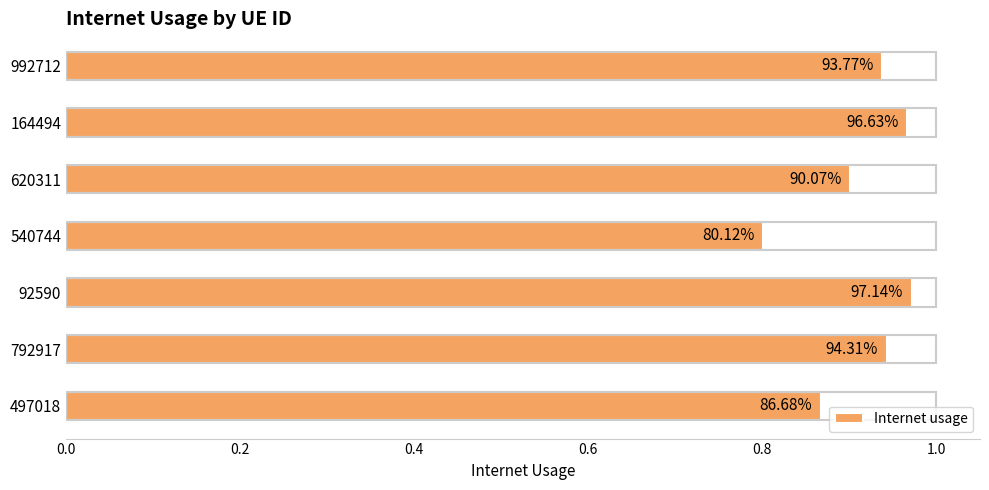

Are the bars horizontal?

Yes